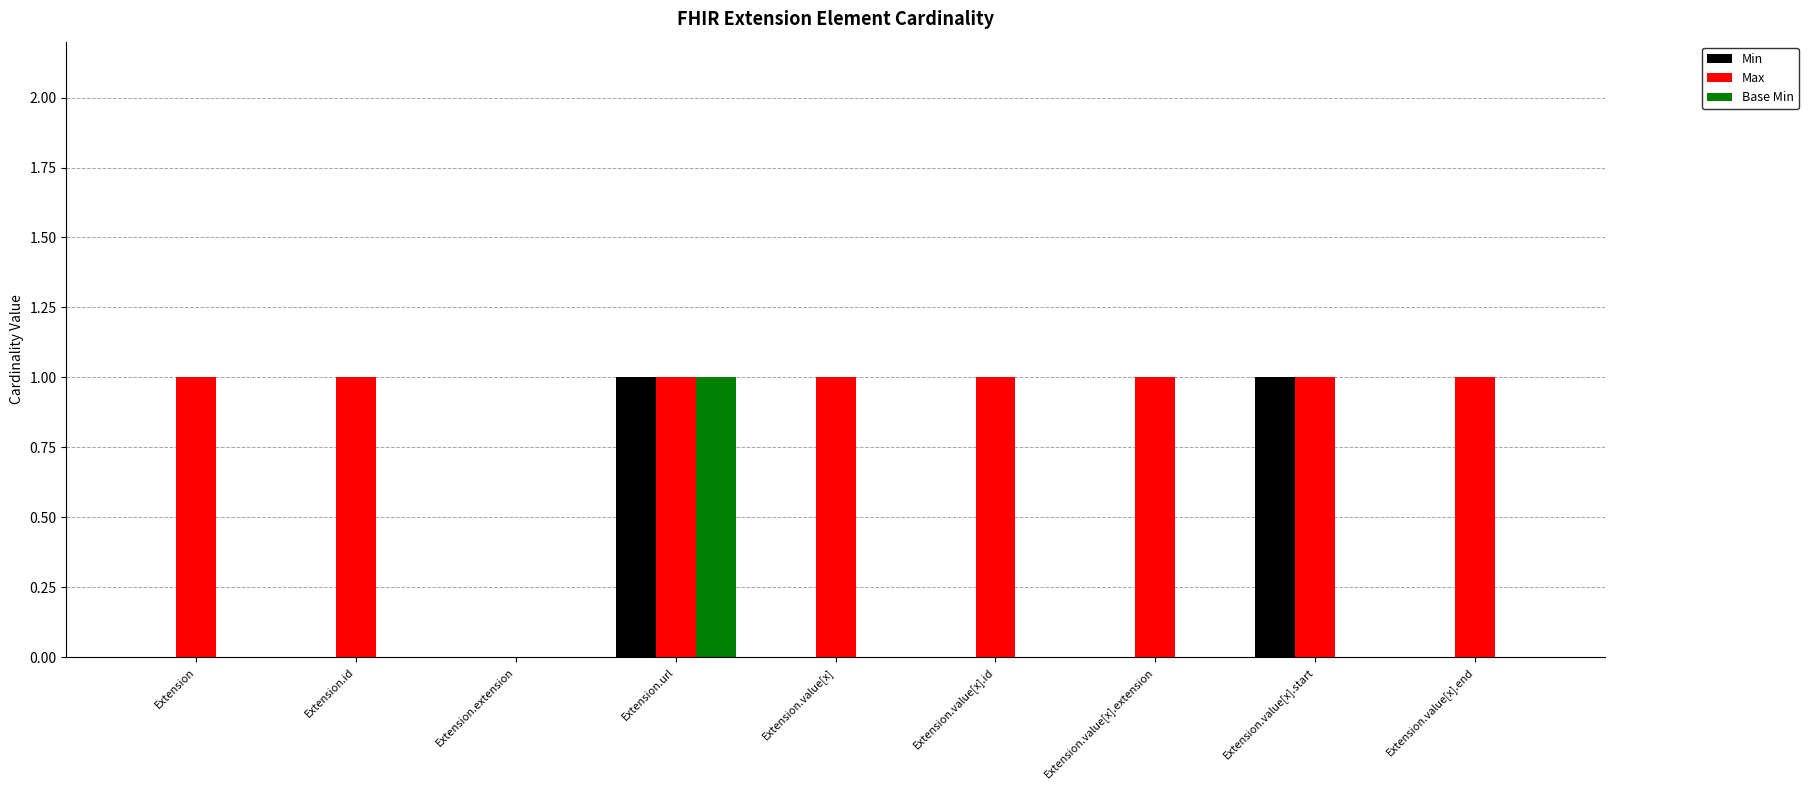

How many groups of bars are there?

9